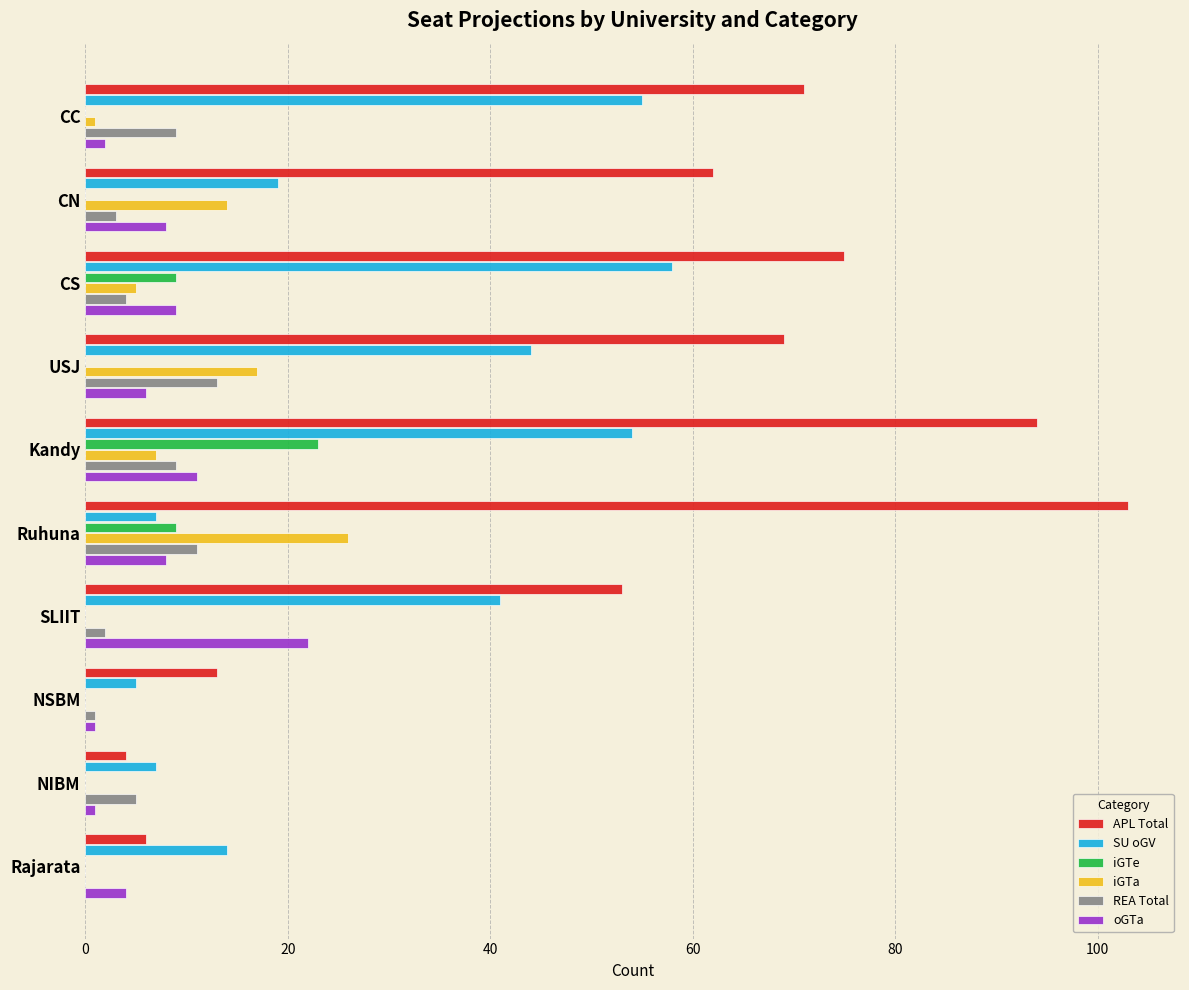

What is the average value of the iGTa series?

7